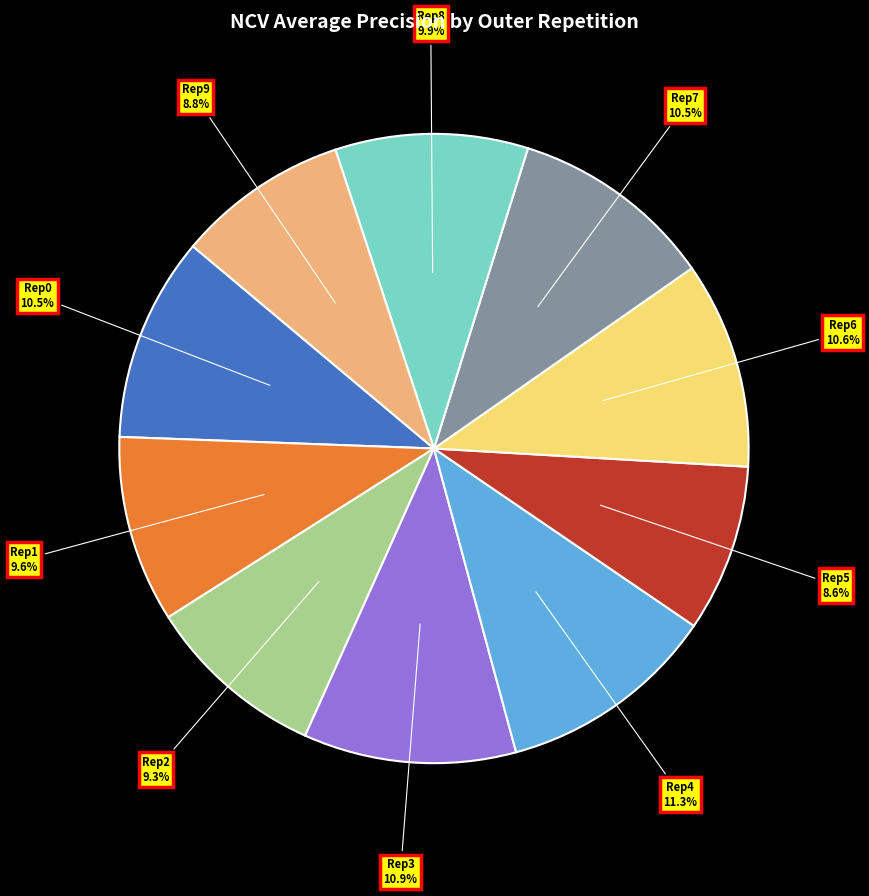

Is there any slice that represents more than half of the pie?

No